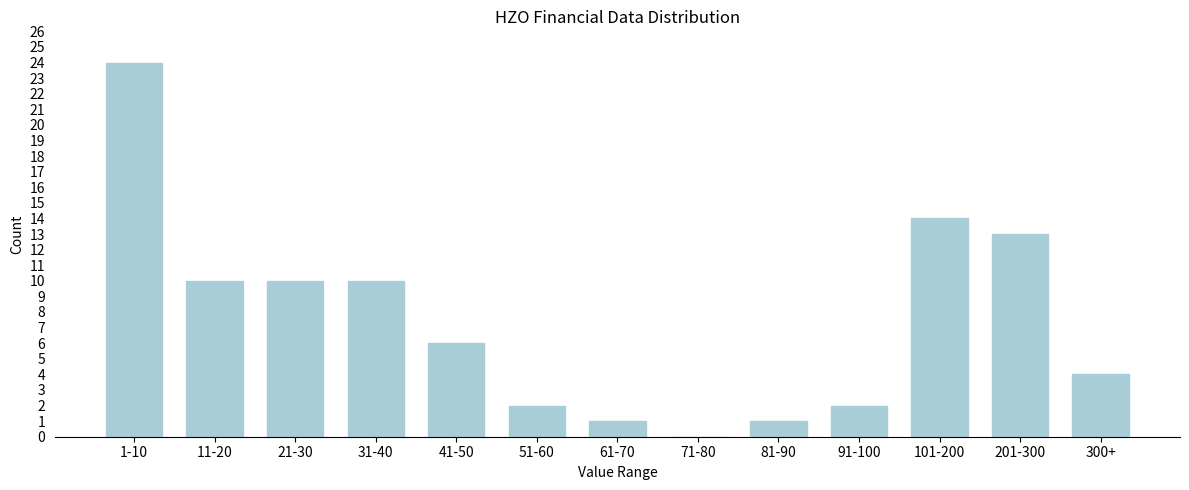

Reading left to right, list all the values displayed in this chart.

1-10=24	11-20=10	21-30=10	31-40=10	41-50=6	51-60=2	61-70=1	71-80=0	81-90=1	91-100=2	101-200=14	201-300=13	300+=4